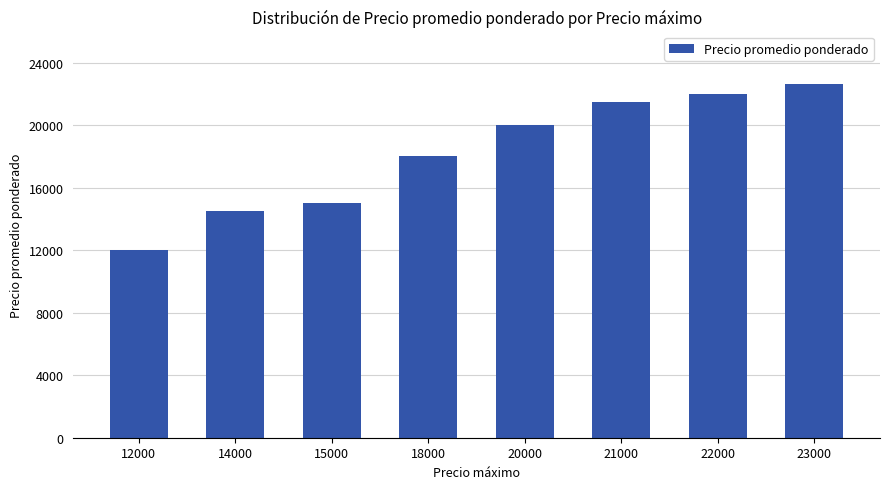

What is the change in value from 18000 to 23000?

+4600